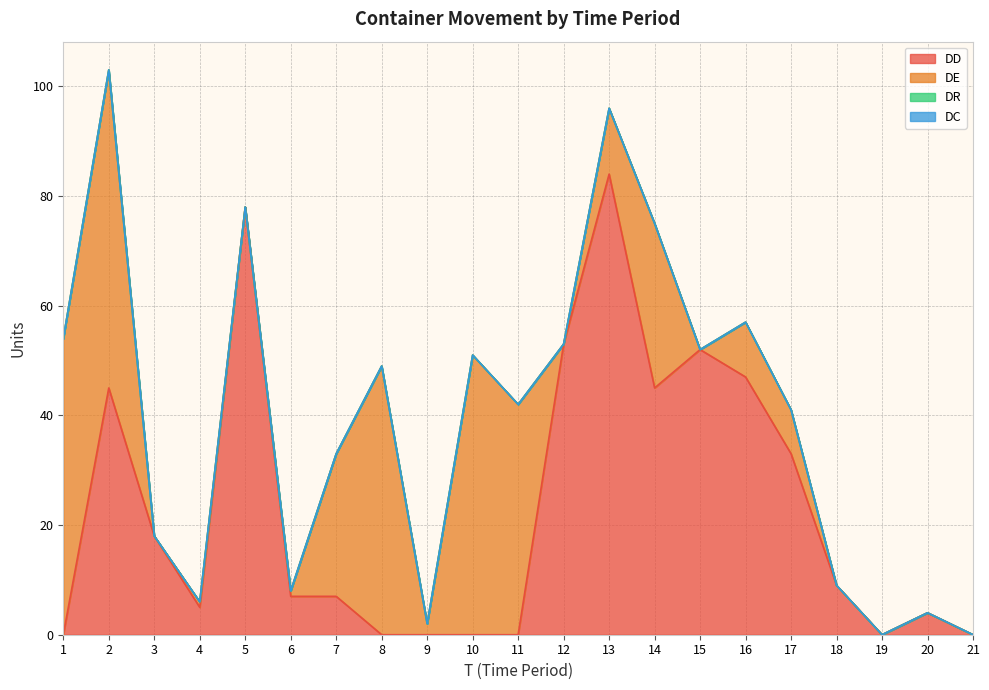

Reading left to right, list all the values displayed in this chart.

DD: 0	45	18	5	78	7	7	0	0	0	0	53	84	45	52	47	33	9	0	4	0
DE: 54	58	0	1	0	1	26	49	2	51	42	0	12	30	0	10	8	0	0	0	0
DR: 0	0	0	0	0	0	0	0	0	0	0	0	0	0	0	0	0	0	0	0	0
DC: 0	0	0	0	0	0	0	0	0	0	0	0	0	0	0	0	0	0	0	0	0